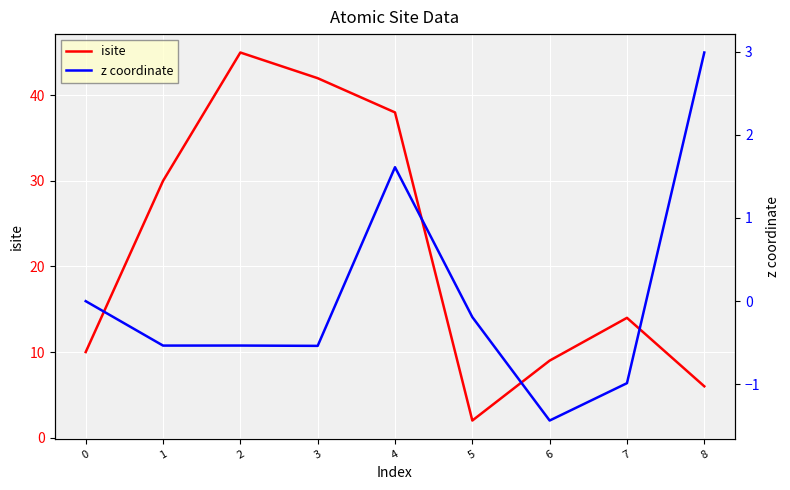

True or false: isite has a value of 45.0 at 2.

True